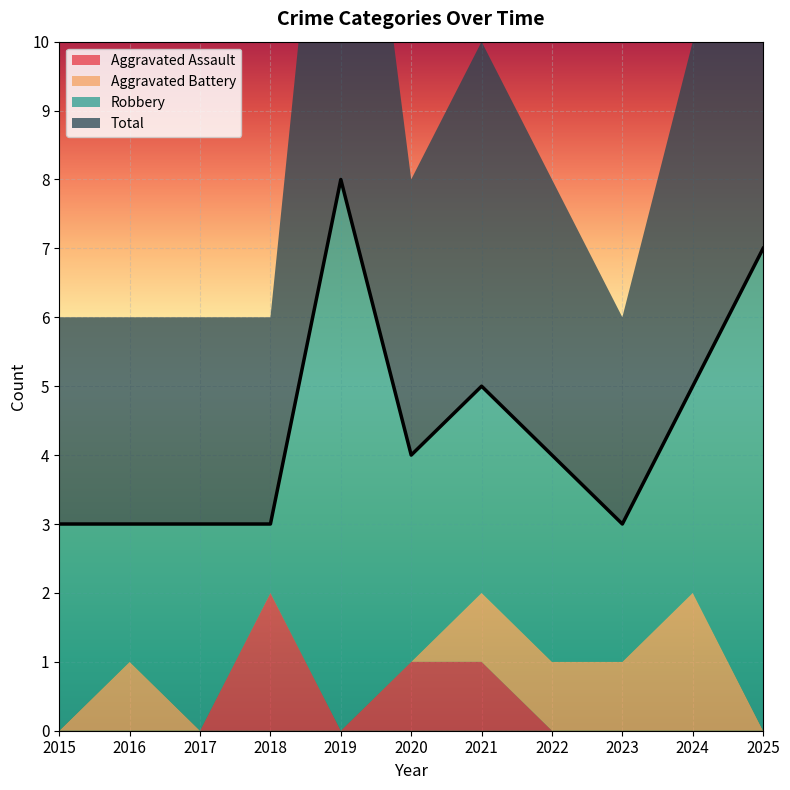

Reading left to right, extract all data points from this chart.

Aggravated Assault: 0	0	0	2	0	1	1	0	0	0	0
Aggravated Battery: 0	1	0	0	0	0	1	1	1	2	0
Robbery: 3	2	3	1	8	3	3	3	2	3	7
Total: 3	3	3	3	8	4	5	4	3	5	7